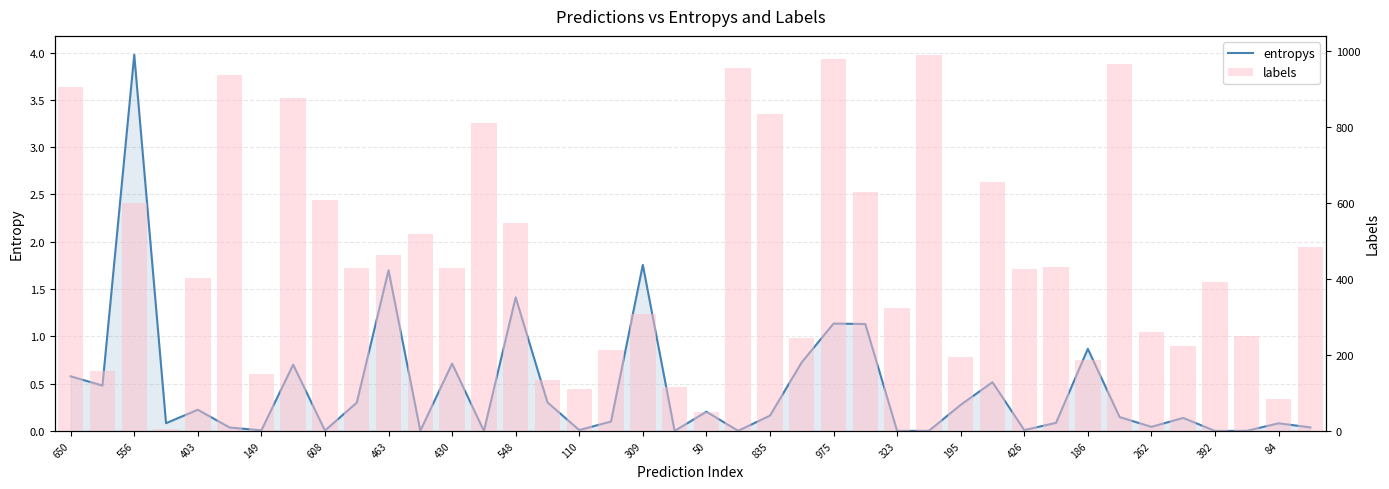

How many groups of bars are there?

40